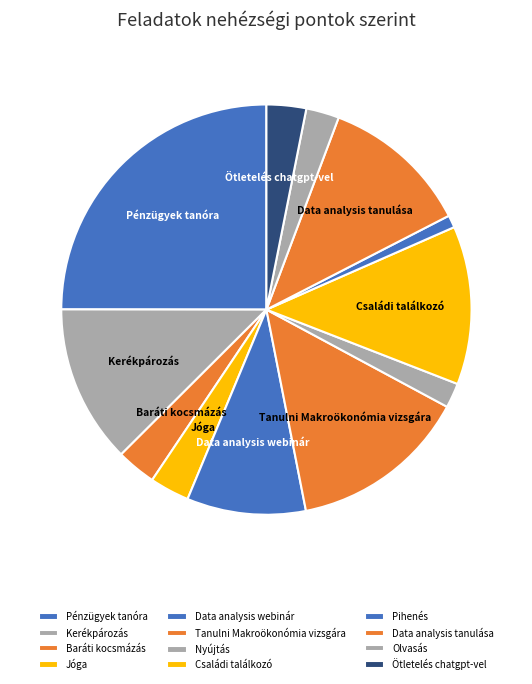

How many slices are in this pie chart?

12